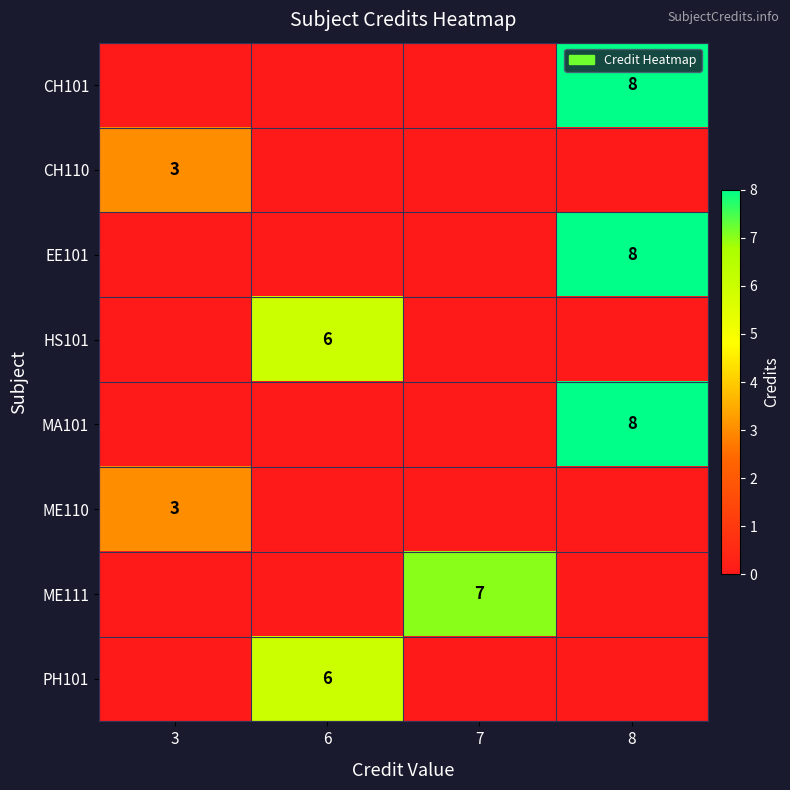

The EE101 series shows 8 at 8. True or false?

True